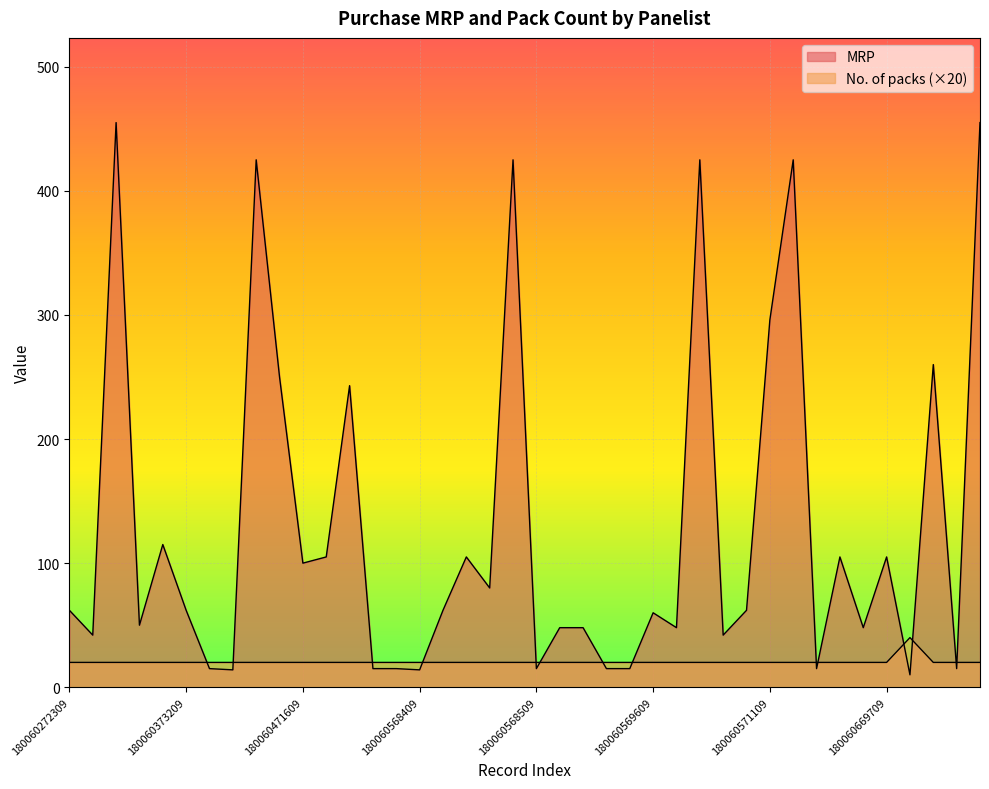

Between which two adjacent categories do MRP and No. of packs first intersect?

180060373209 and 180060373209